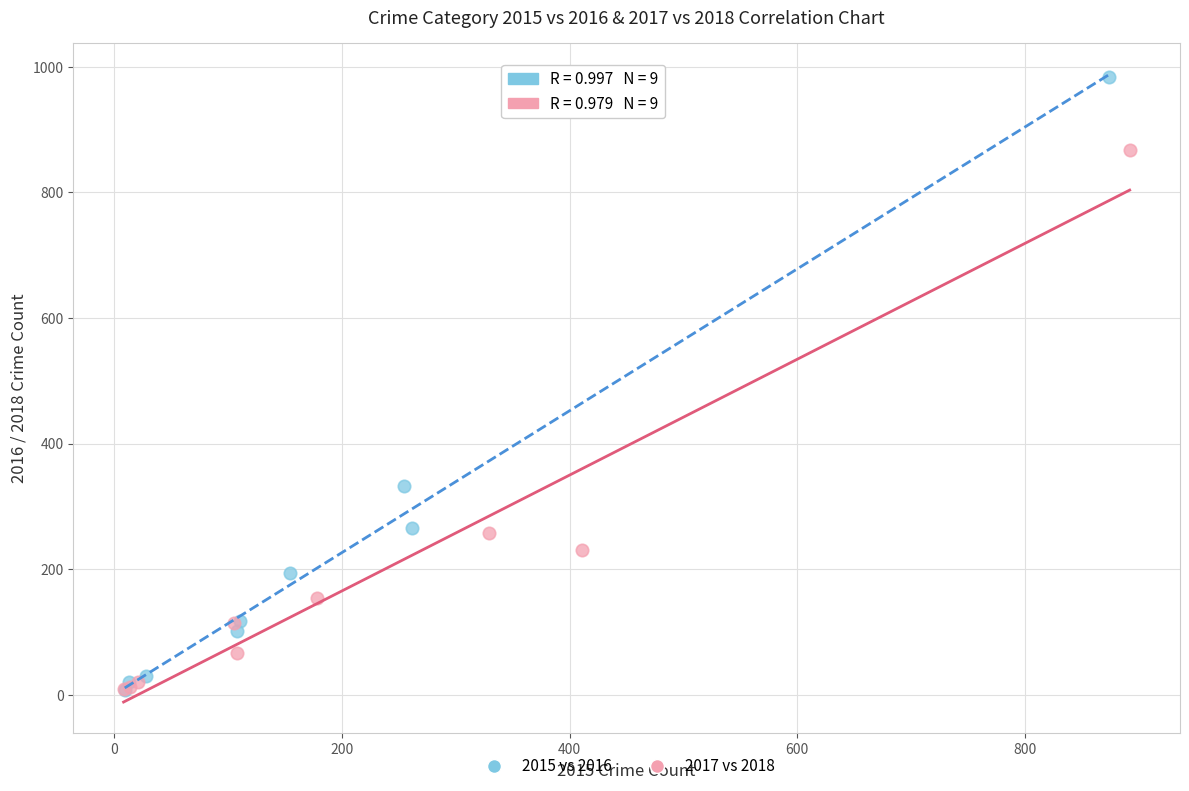

Which series has the widest spread of Y values?

2015 vs 2016